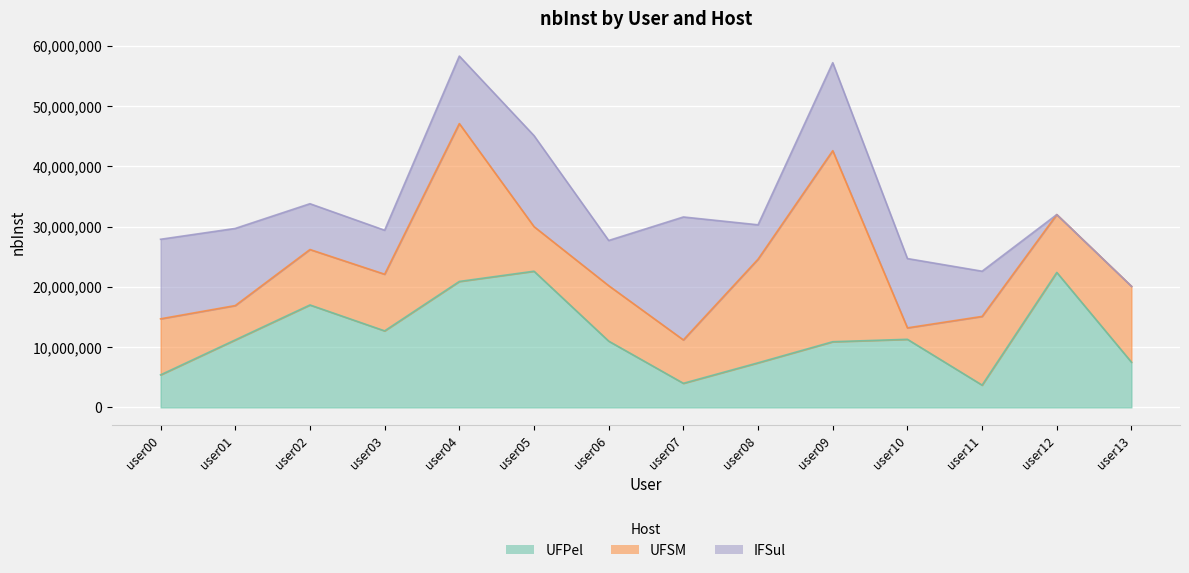

Between which two adjacent categories do nbInst_IFSul and nbInst_UFPel first intersect?

user01 and user02